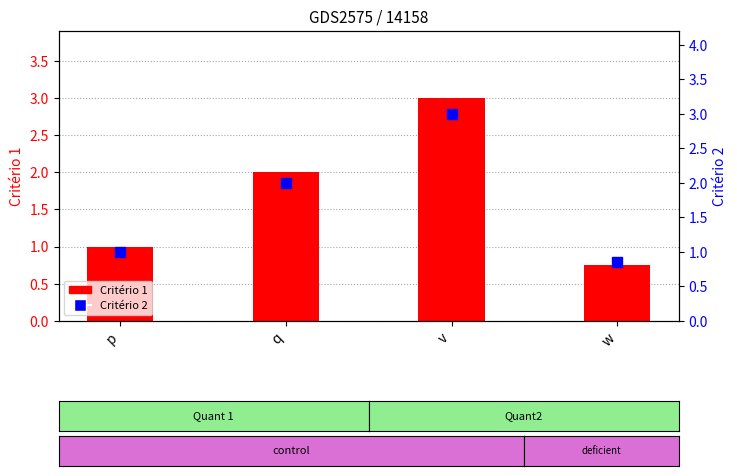

At which category is the sum across all series the highest?

v